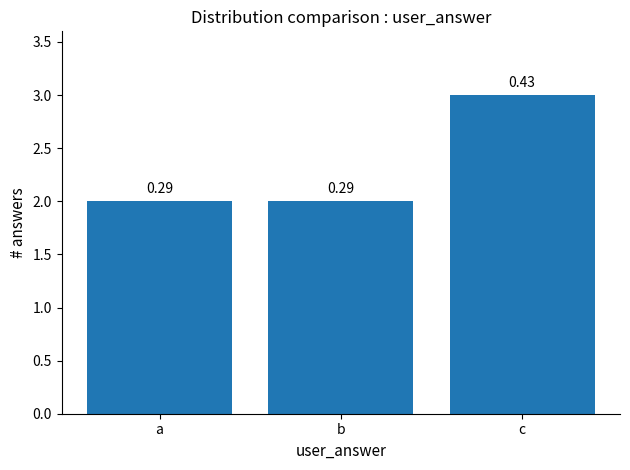

What is the smallest value displayed?

2